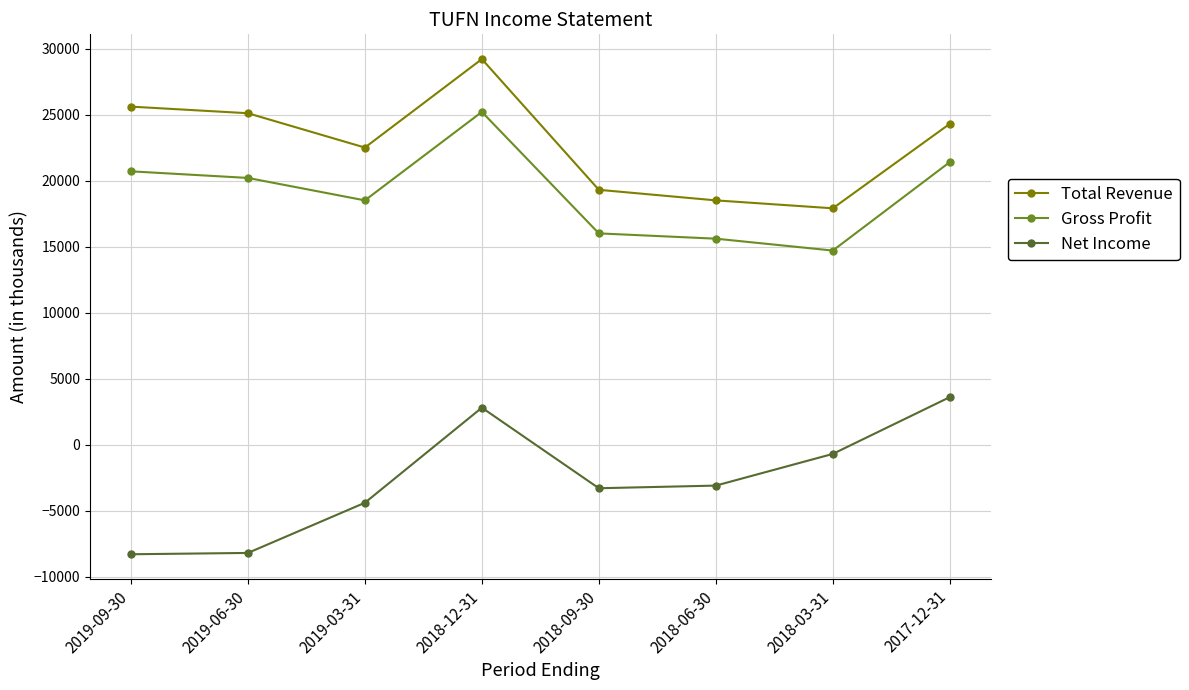

At which label is Net Income closest to -2350?

2018-06-30